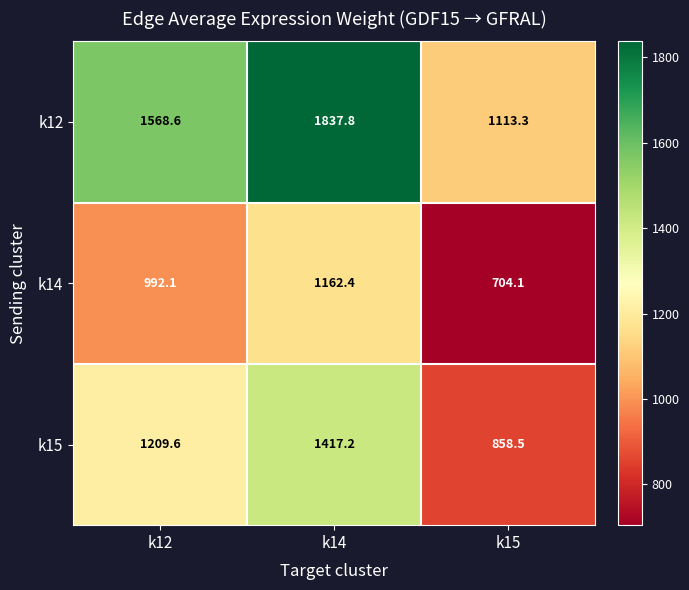

The k15 series shows 1417.2 at k14. True or false?

True